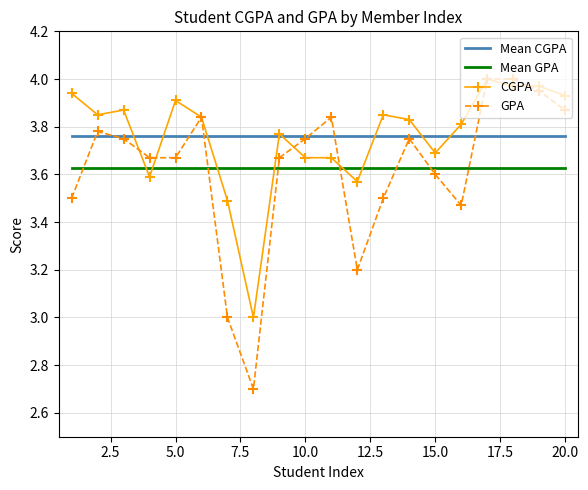

True or false: Mean GPA and Mean CGPA cross at least once.

False